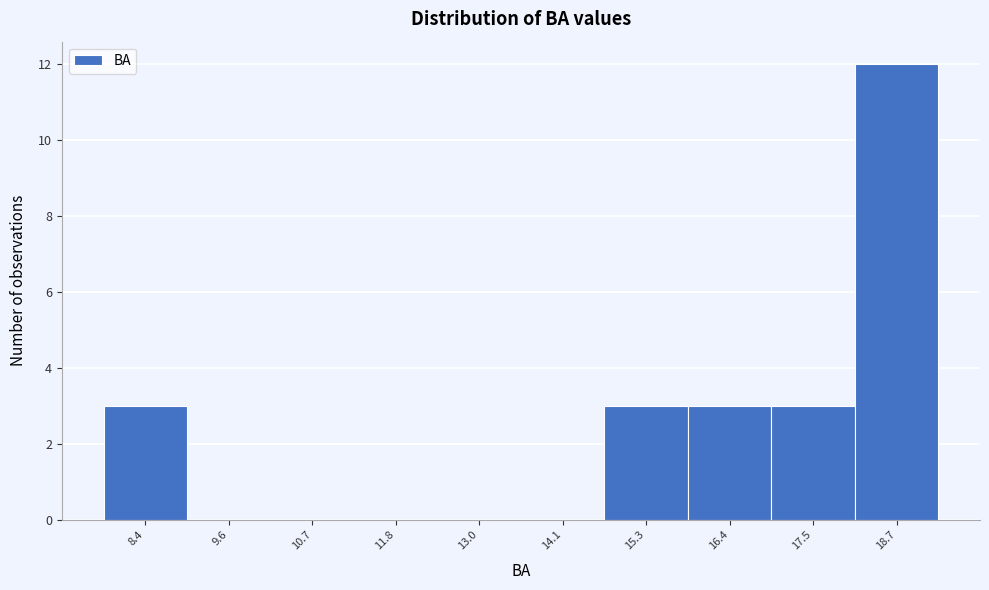

How tall is the bar that spans 17.0 to 18.2 on the x-axis? Neither the bar edges nor the heights are printed on the chart, so give them approximately, as read against the axes.

3